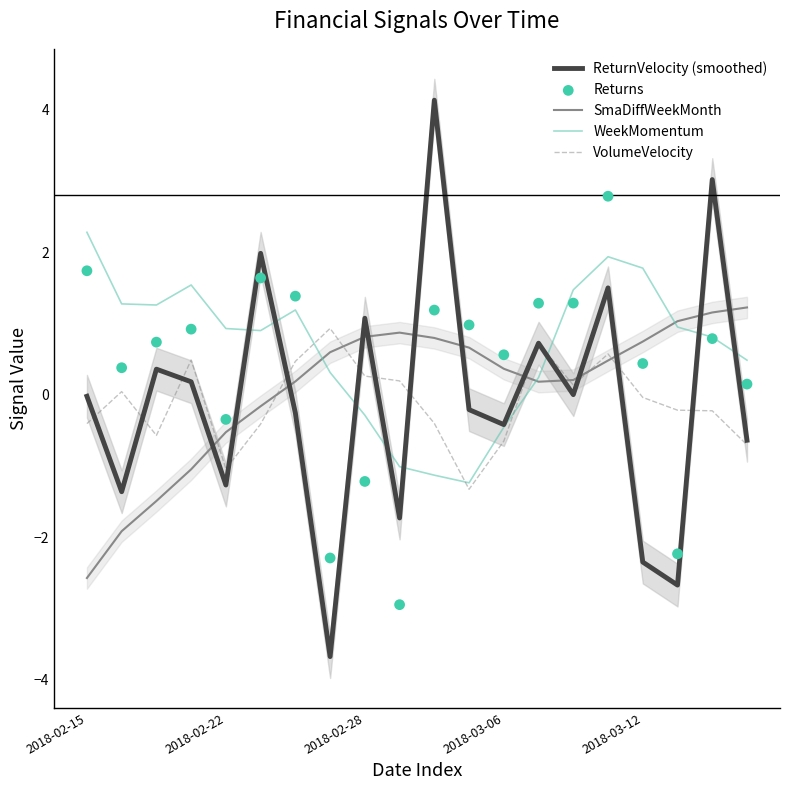

Is the value of SmaDiffWeekMonth at 2018-02-15 greater than the value of Returns at 6?

No